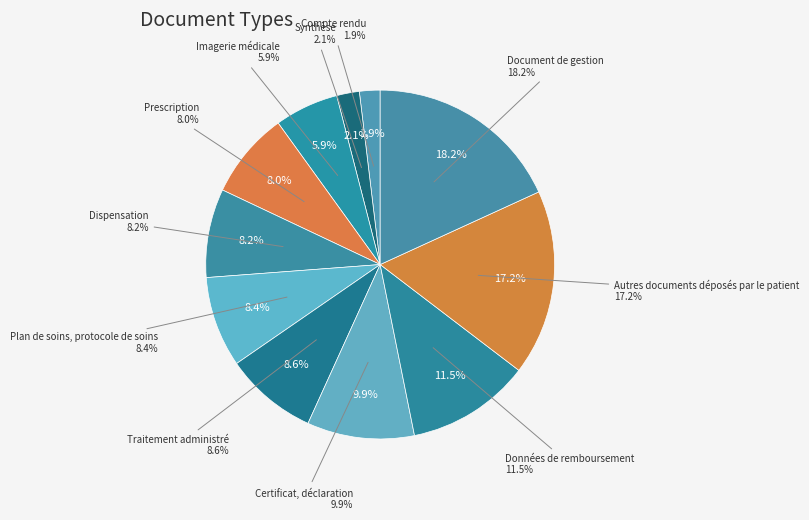

To the nearest percent, what is the combined percentage of Synthèse and Autres documents déposés par le patient?

19%